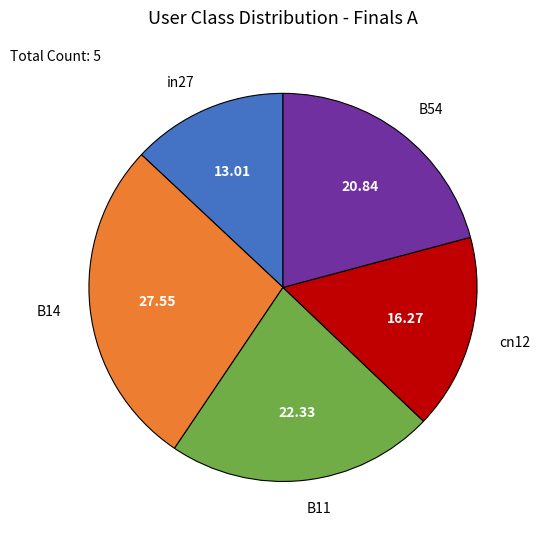

The in27 slice represents 13% of the pie. True or false?

True